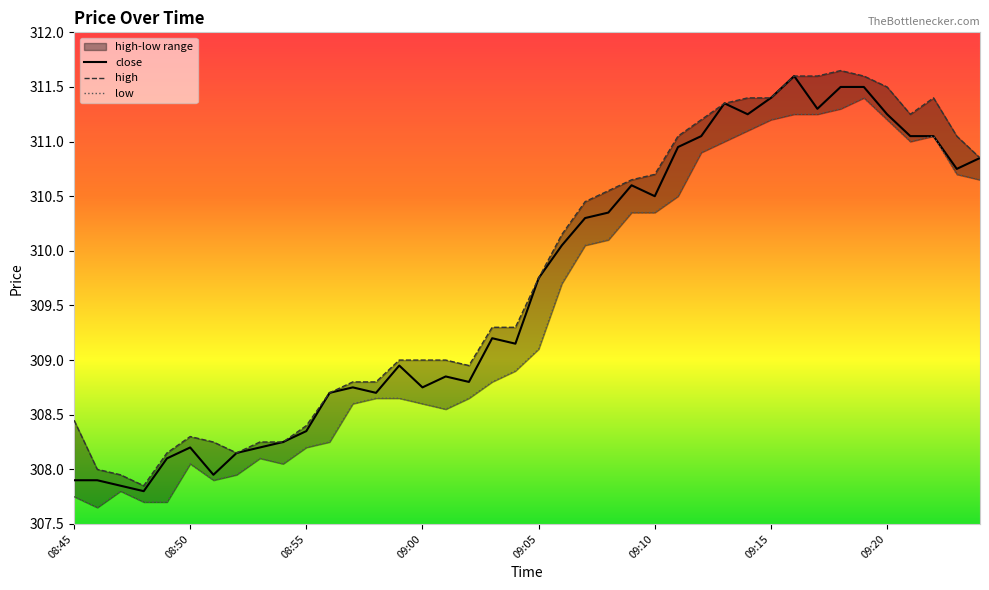

What position from the right is 29?

11